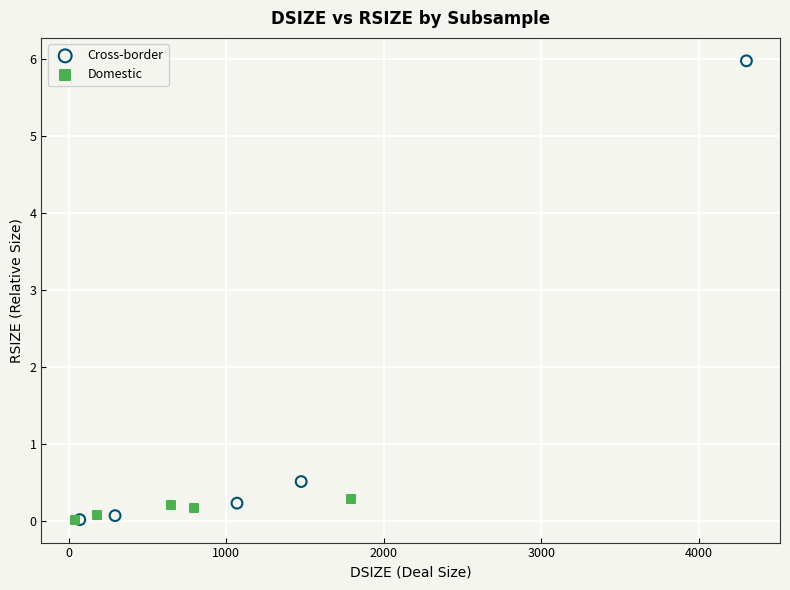

Which series has the widest spread of Y values?

Cross-border